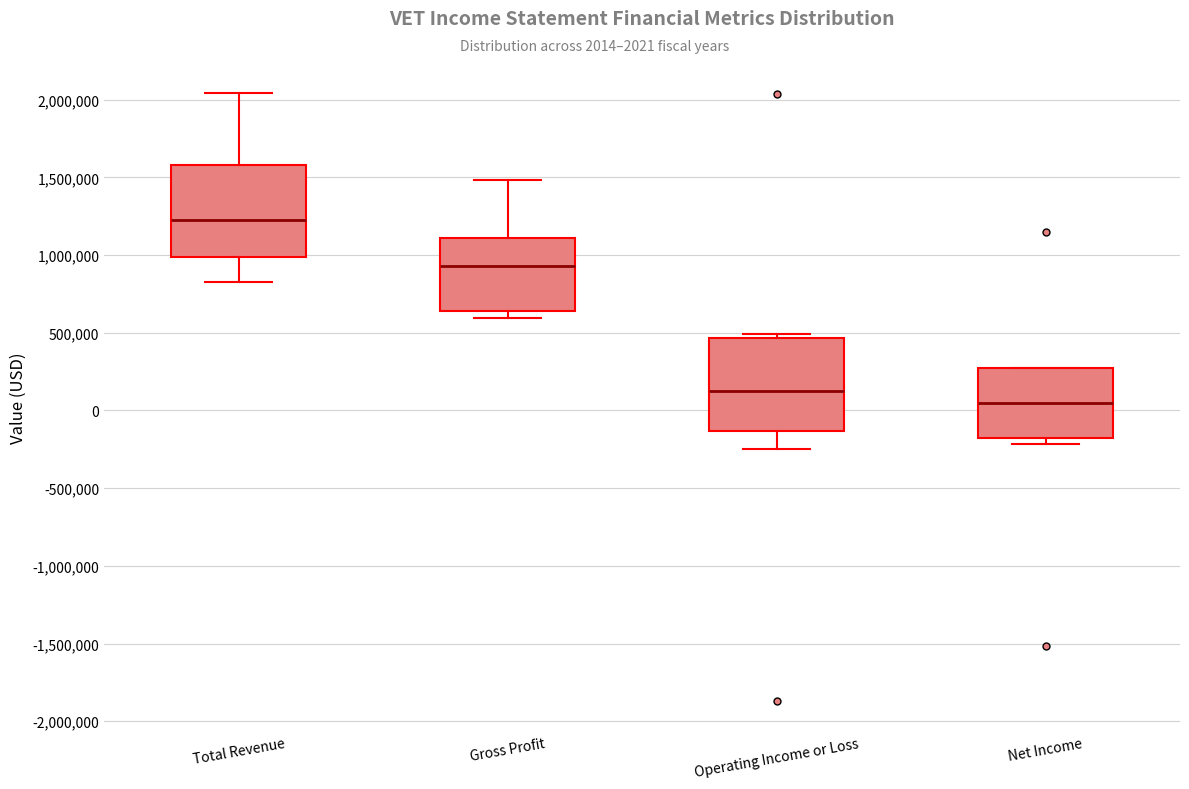

Where is the lower edge of the box for Net Income on the y-axis? The values are not printed on the chart, so give them approximately, as read against the axis.

-150000